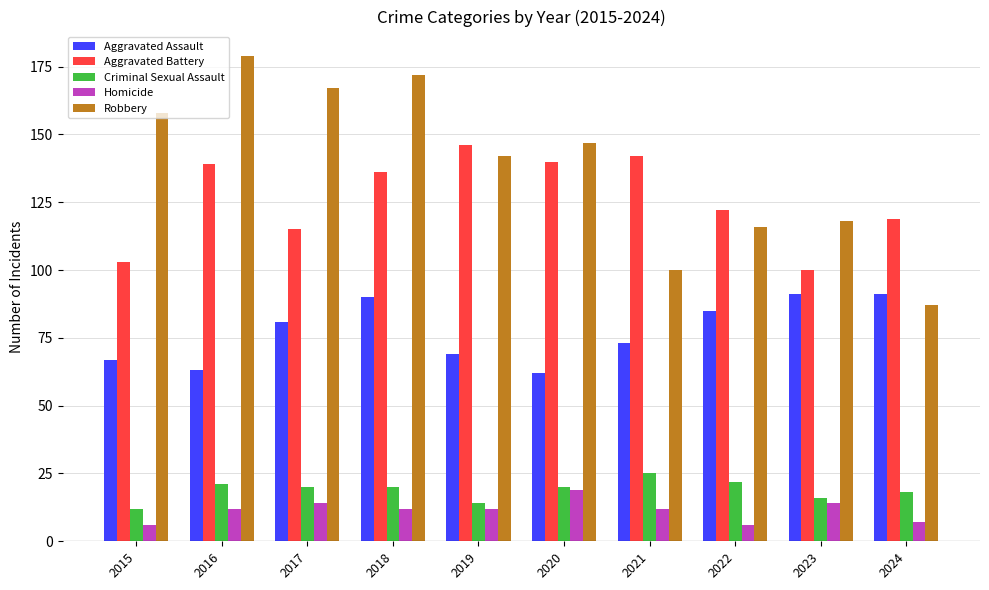

Reading left to right, transcribe all the data shown in this chart.

Aggravated Assault: 2015=67	2016=63	2017=81	2018=90	2019=69	2020=62	2021=73	2022=85	2023=91	2024=91
Aggravated Battery: 2015=103	2016=139	2017=115	2018=136	2019=146	2020=140	2021=142	2022=122	2023=100	2024=119
Criminal Sexual Assault: 2015=12	2016=21	2017=20	2018=20	2019=14	2020=20	2021=25	2022=22	2023=16	2024=18
Homicide: 2015=6	2016=12	2017=14	2018=12	2019=12	2020=19	2021=12	2022=6	2023=14	2024=7
Robbery: 2015=158	2016=179	2017=167	2018=172	2019=142	2020=147	2021=100	2022=116	2023=118	2024=87